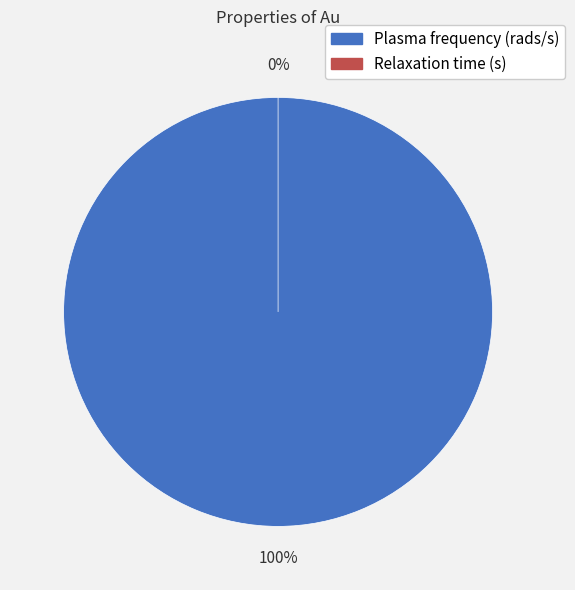

True or false: Plasma frequency (rads/s) accounts for 100% of the total.

True